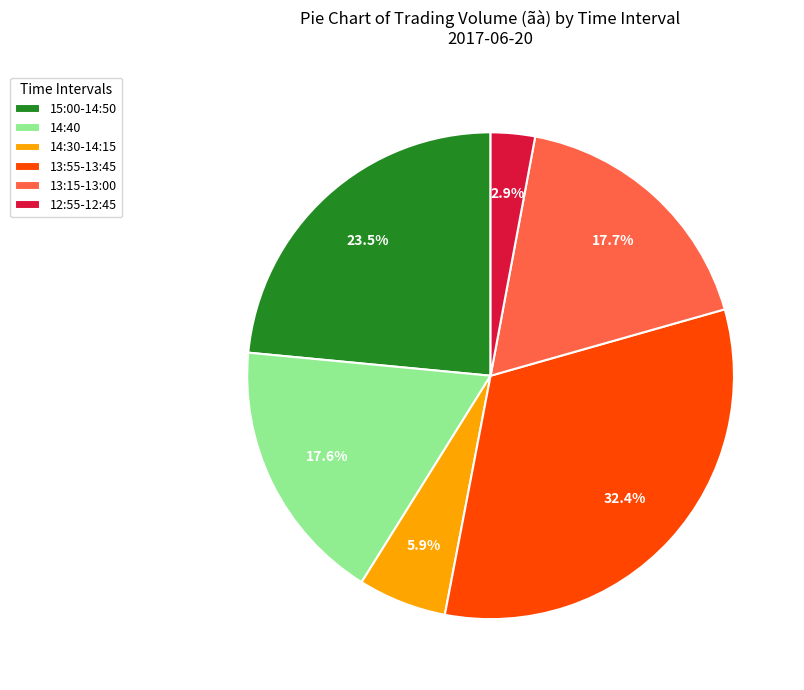

Combined, do 12:55-12:45 and 15:00-14:50 account for over 50%?

No